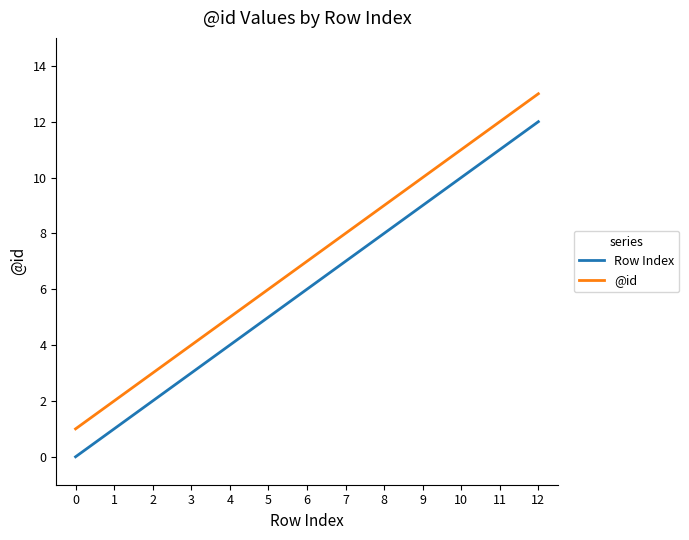

True or false: @id and Row Index intersect in this chart.

False